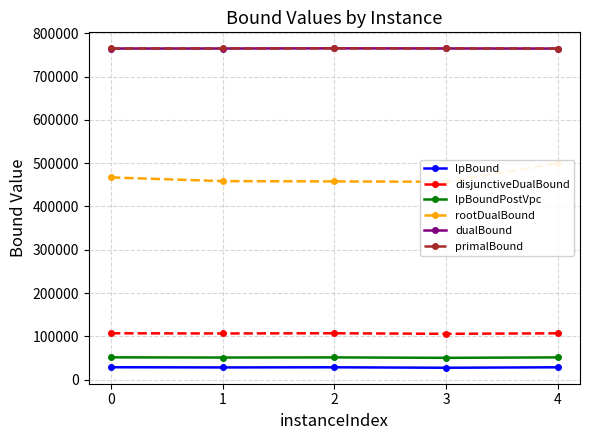

True or false: lpBound has more than 1 points higher than both neighbors.

False